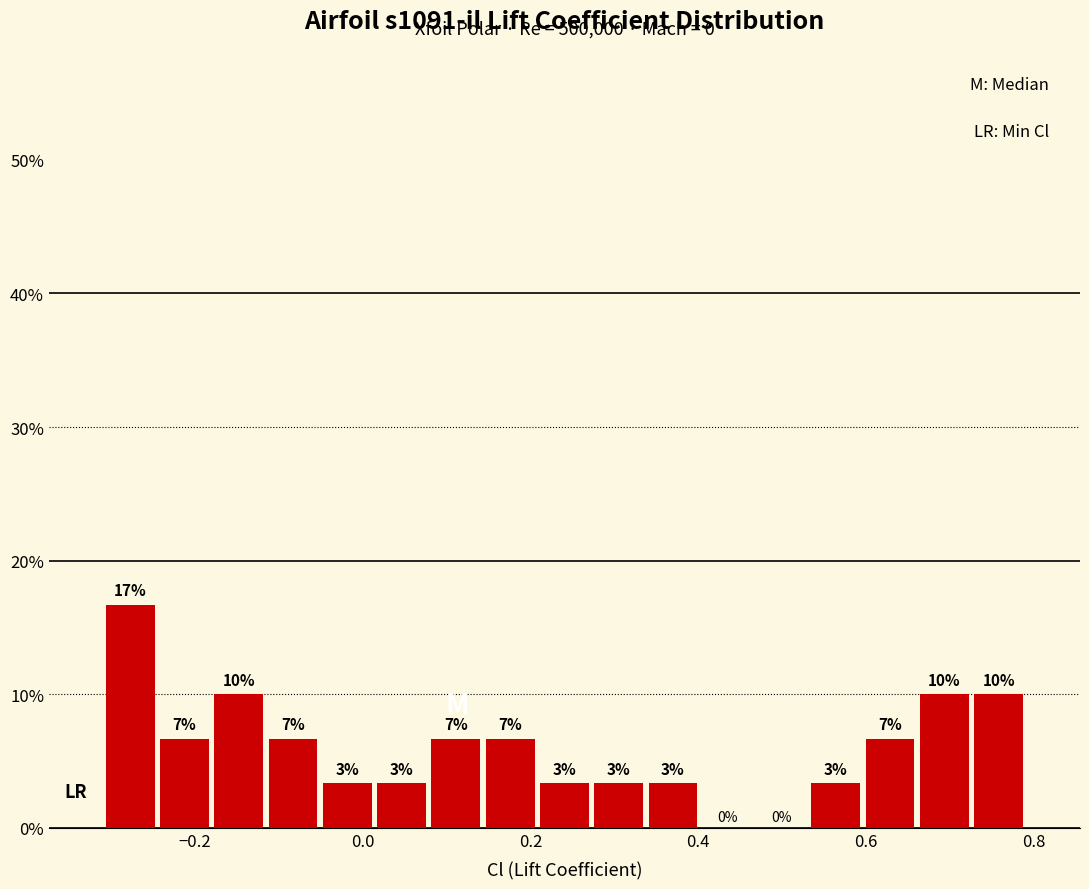

Around what value on the x-axis is the tallest bar? Give the approximate position of its centre, as read against the axis.

-0.28